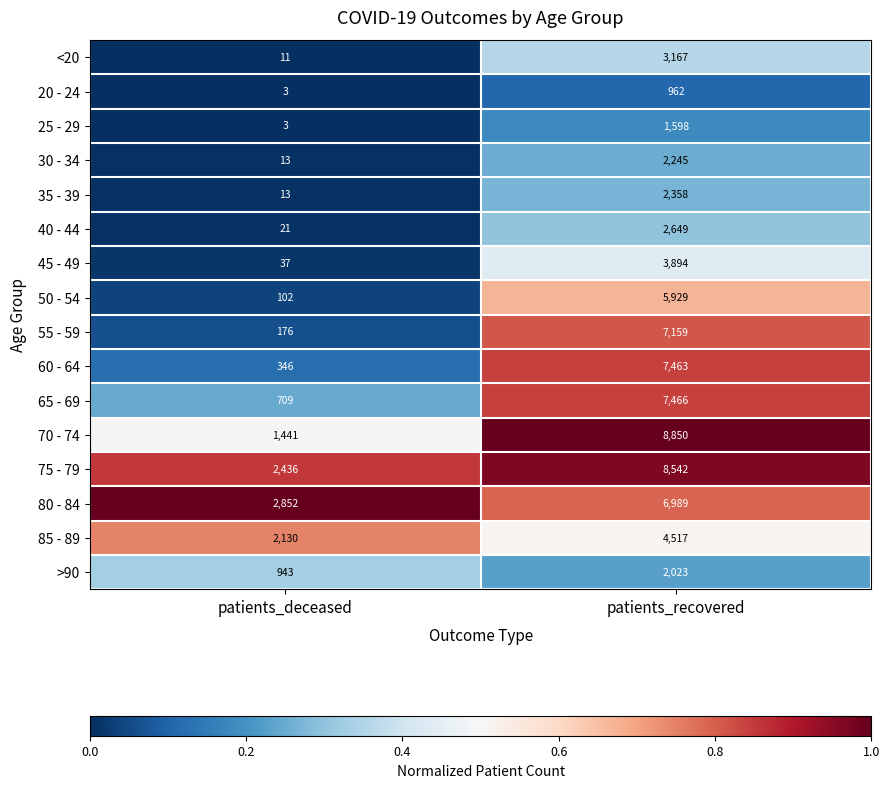

The 60 - 64 series shows 346 at patients_deceased. True or false?

True